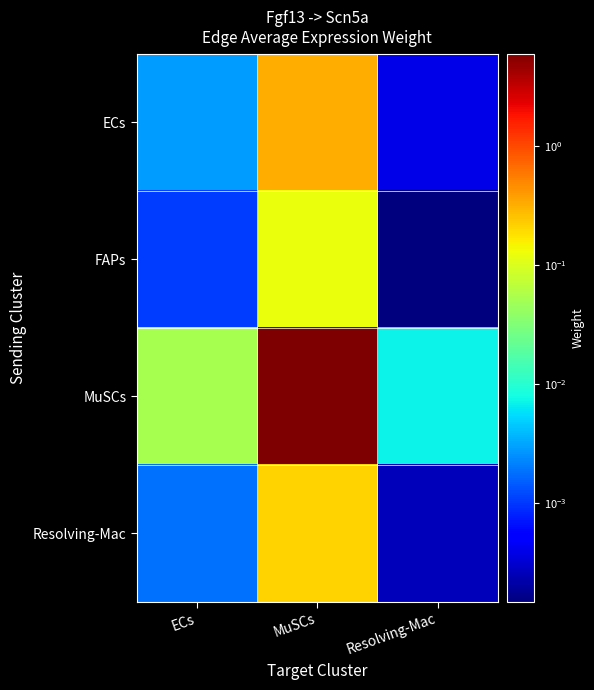

List the series in order of their peak value, highest first.

MuSCs, ECs, Resolving-Mac, FAPs